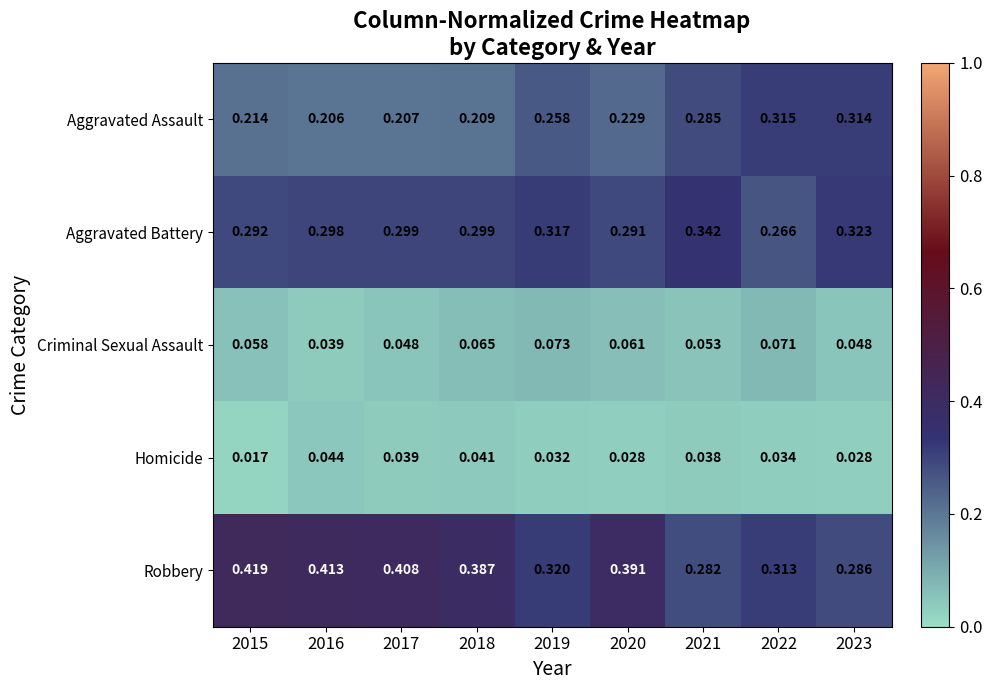

What is the total value across all series at 2023?

1.0